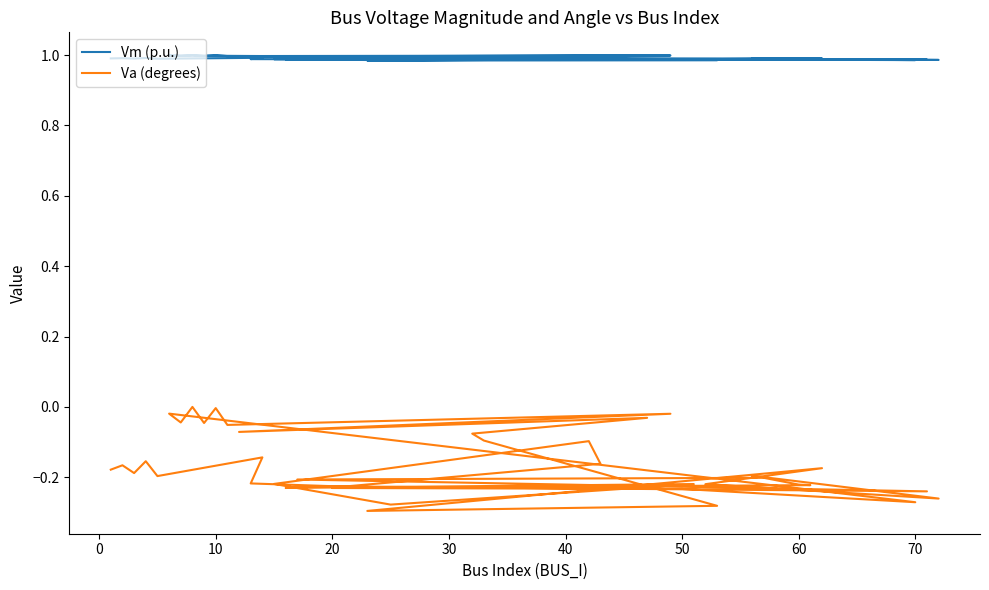

True or false: Va (degrees) and Vm (p.u.) intersect in this chart.

False